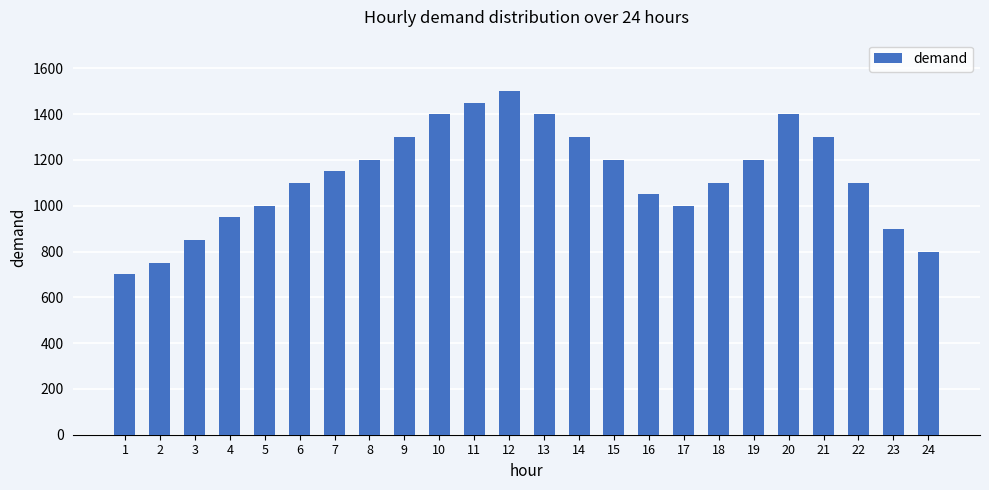

Reading left to right, extract all data points from this chart.

700	750	850	950	1000	1100	1150	1200	1300	1400	1450	1500	1400	1300	1200	1050	1000	1100	1200	1400	1300	1100	900	800